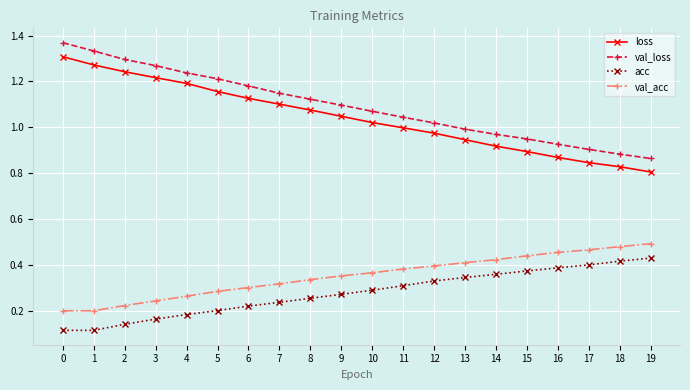

What is the sum of the loss values at 3 and 9?

2.3